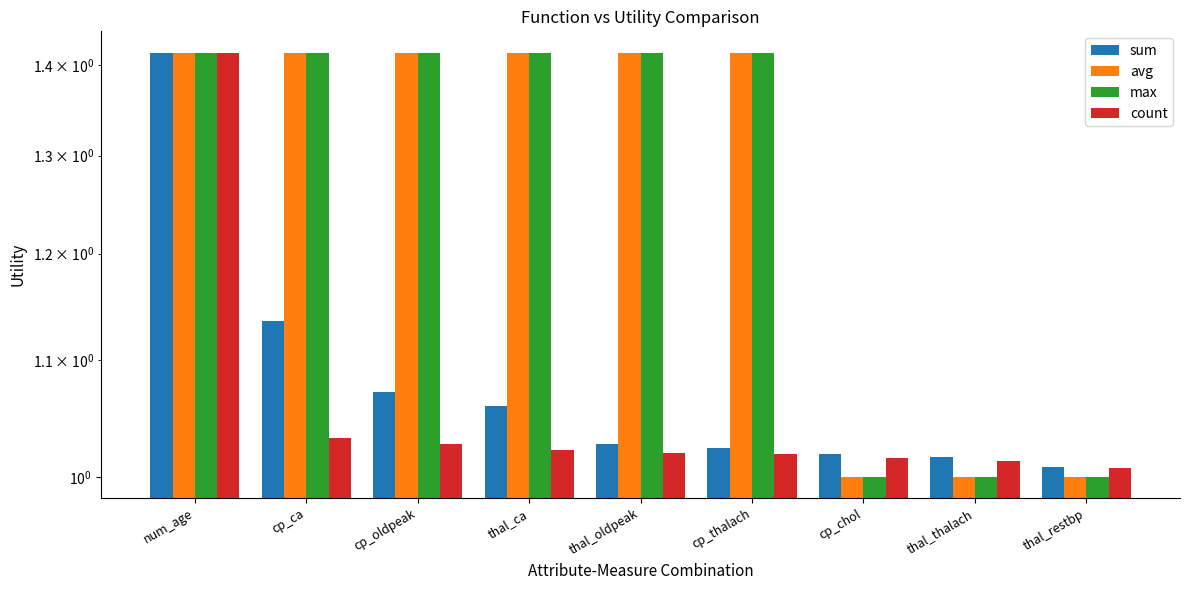

What is the value of the count bar at the 5th from the left?

1.0